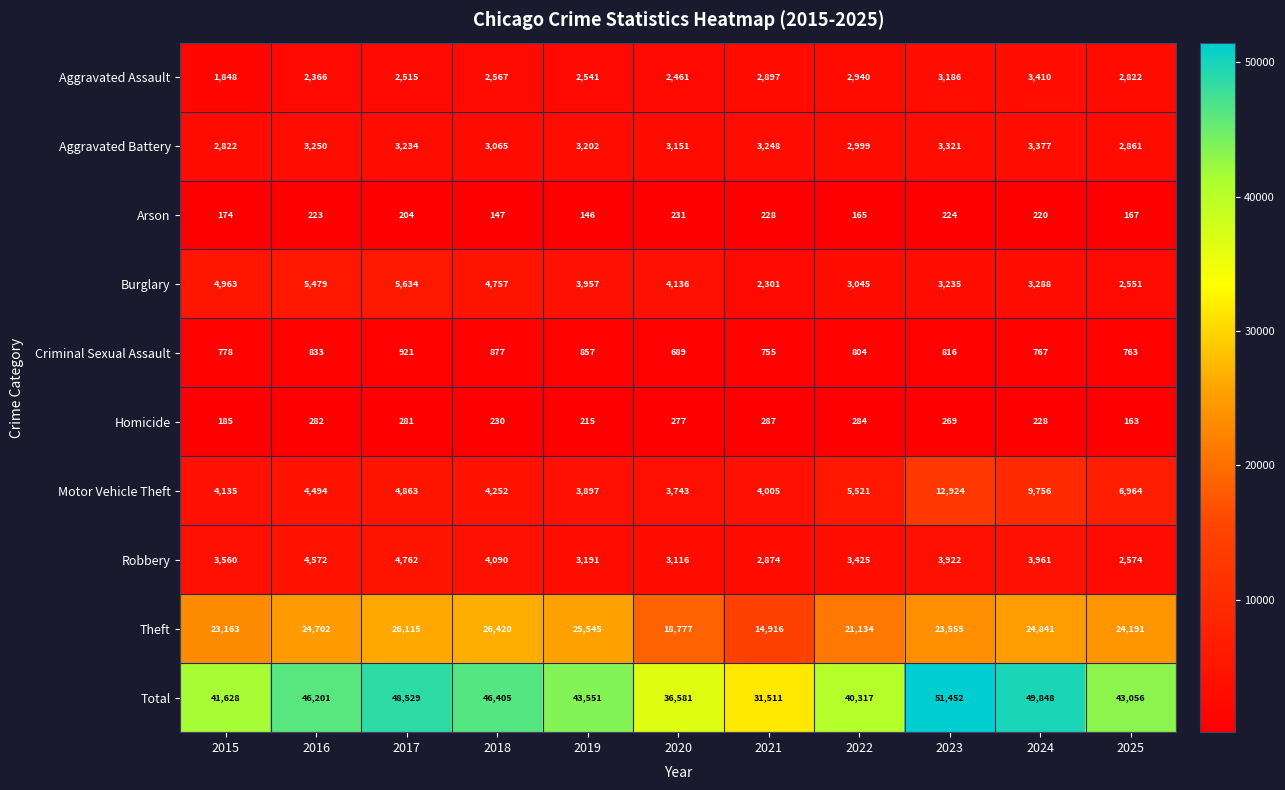

What is the approximate value of Total at 2017?

48529